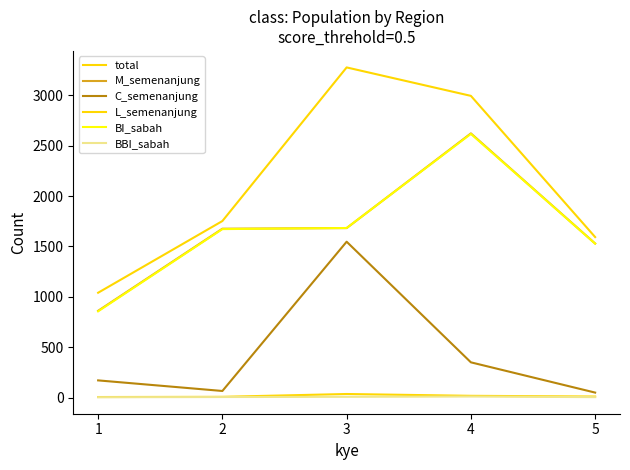

How many lines are shown in the chart?

6